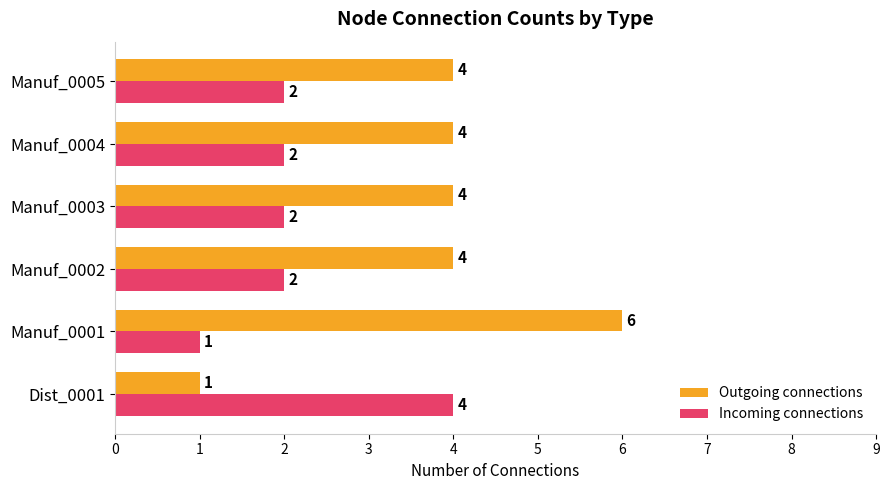

What are all the series names shown in the legend?

Outgoing connections, Incoming connections